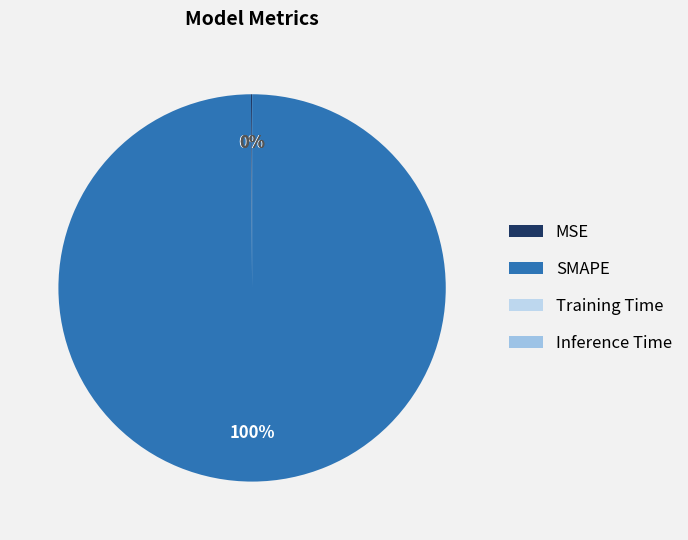

Rank the categories by value from lowest to highest.

Inference Time, Training Time, MSE, SMAPE